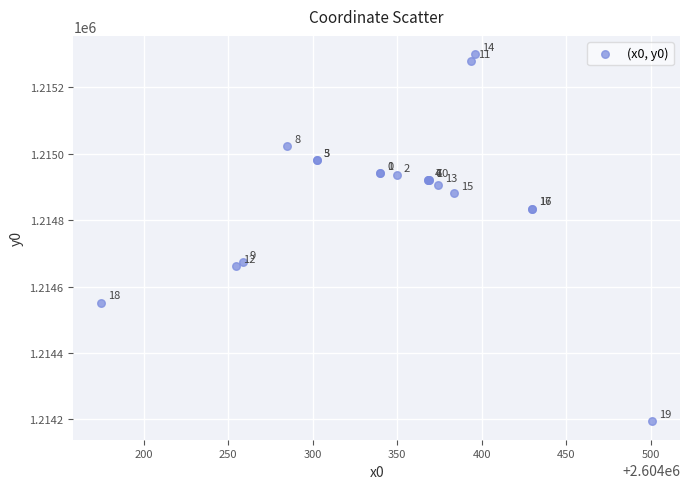

What Y value in the scatter plot is closest to 1214746?

1214673.0